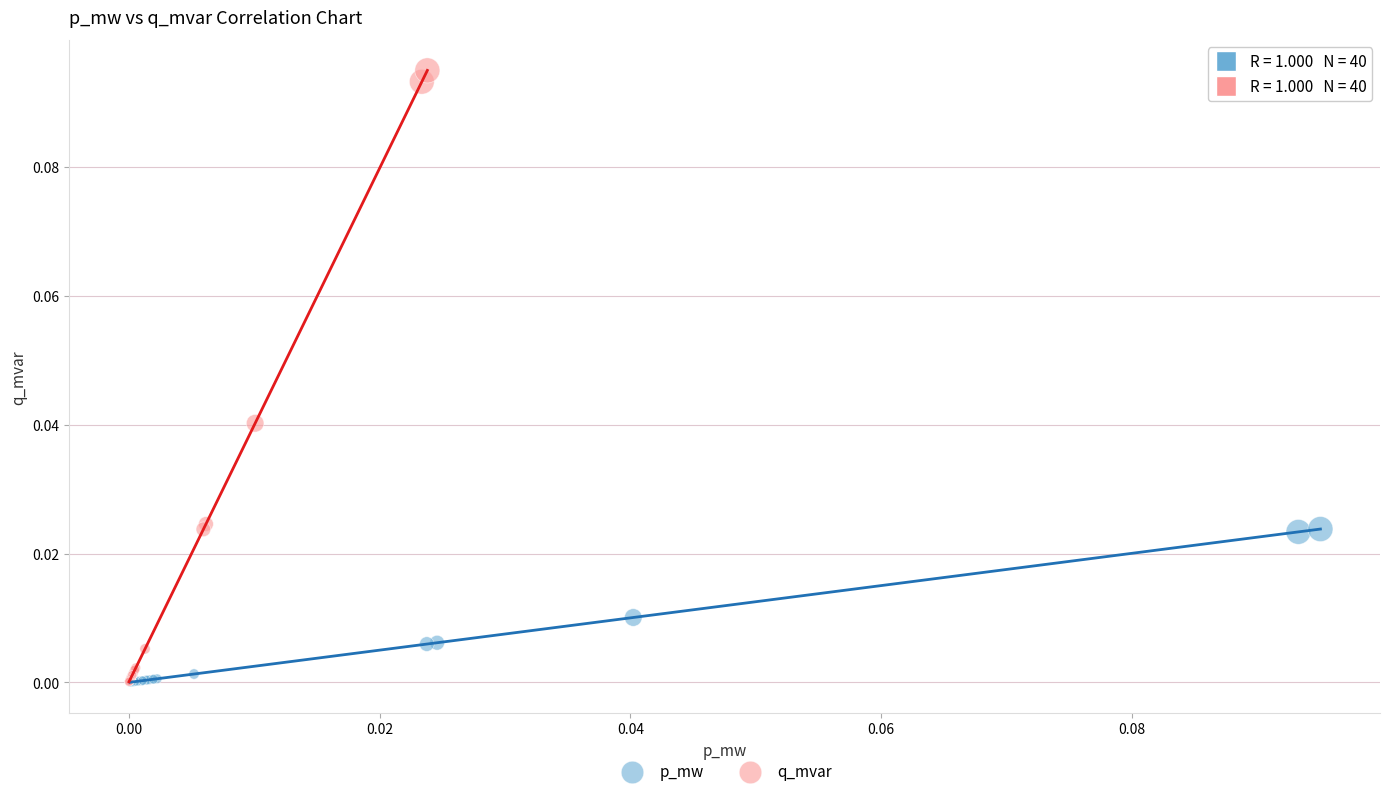

What are all the series names shown in the legend?

p_mw, q_mvar